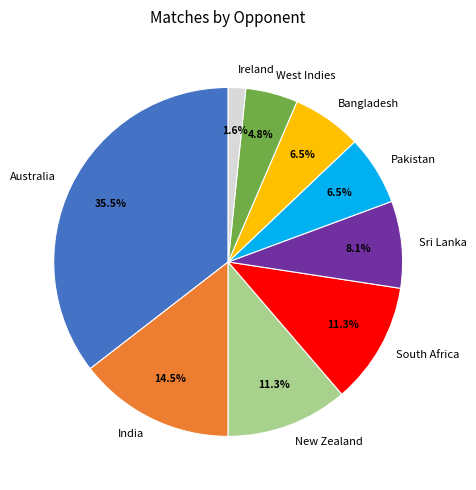

Approximately how many times larger is the value at Bangladesh compared to India?

0.4